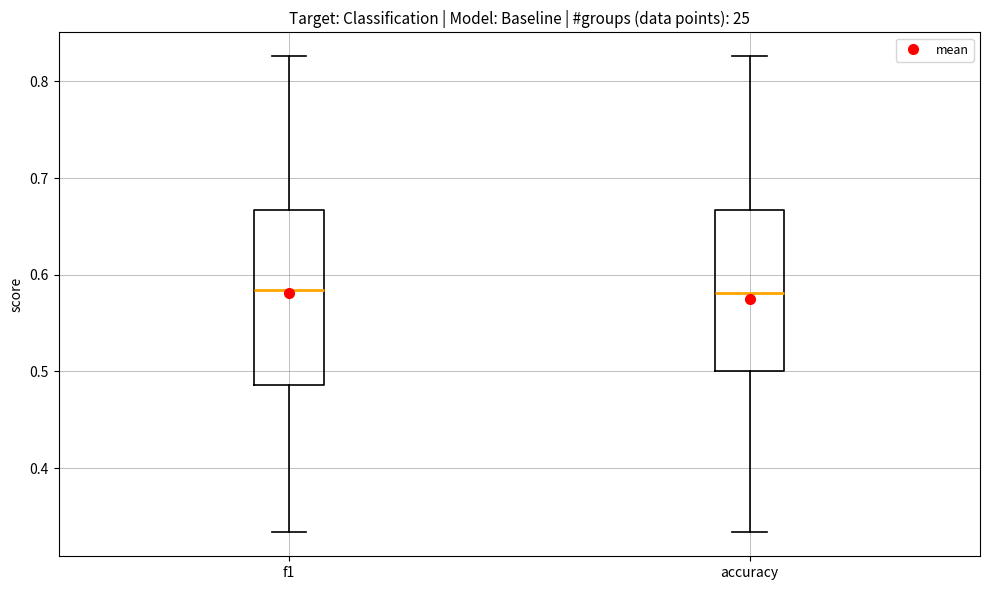

Reading left to right, read every box against the y-axis: the position of its median line, the range the box covers, and the ends of its whiskers. The values are not printed on the chart, so give them approximately, as read against the axis.

f1: median 0.58, box 0.49 to 0.67, whiskers 0.33 to 0.83
accuracy: median 0.58, box 0.50 to 0.67, whiskers 0.33 to 0.83